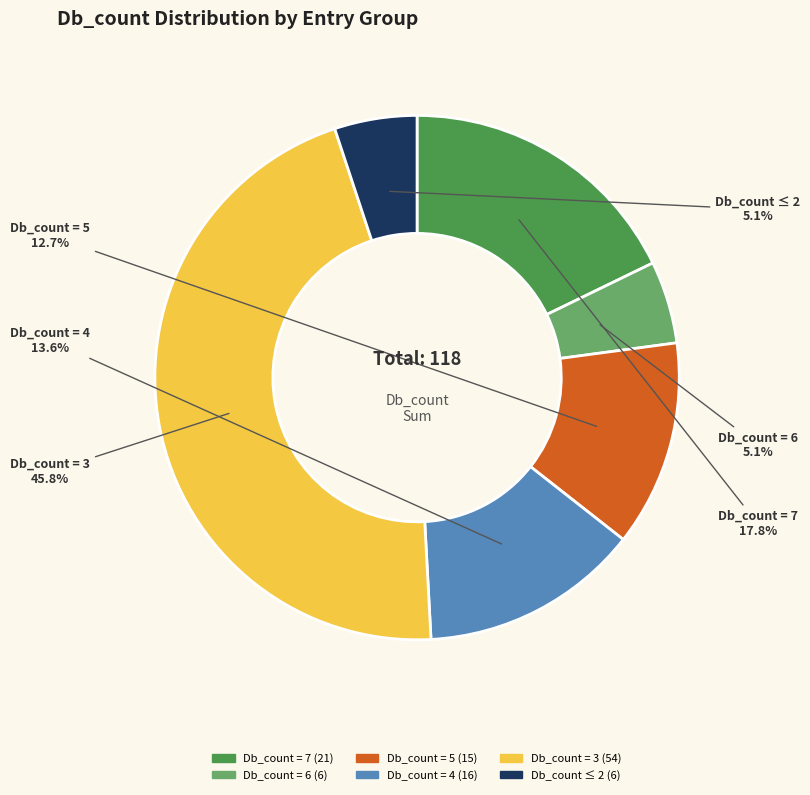

Is there a majority slice in this chart?

No